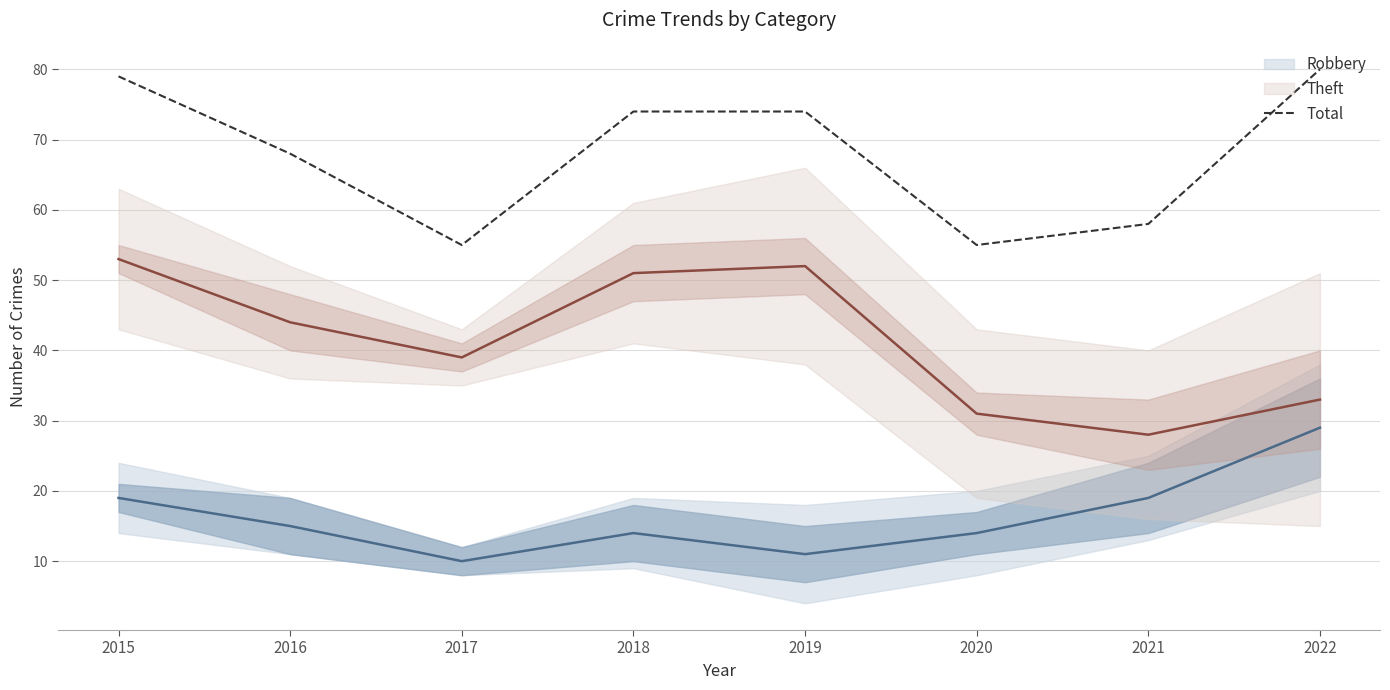

Where is the first local minimum?

2017